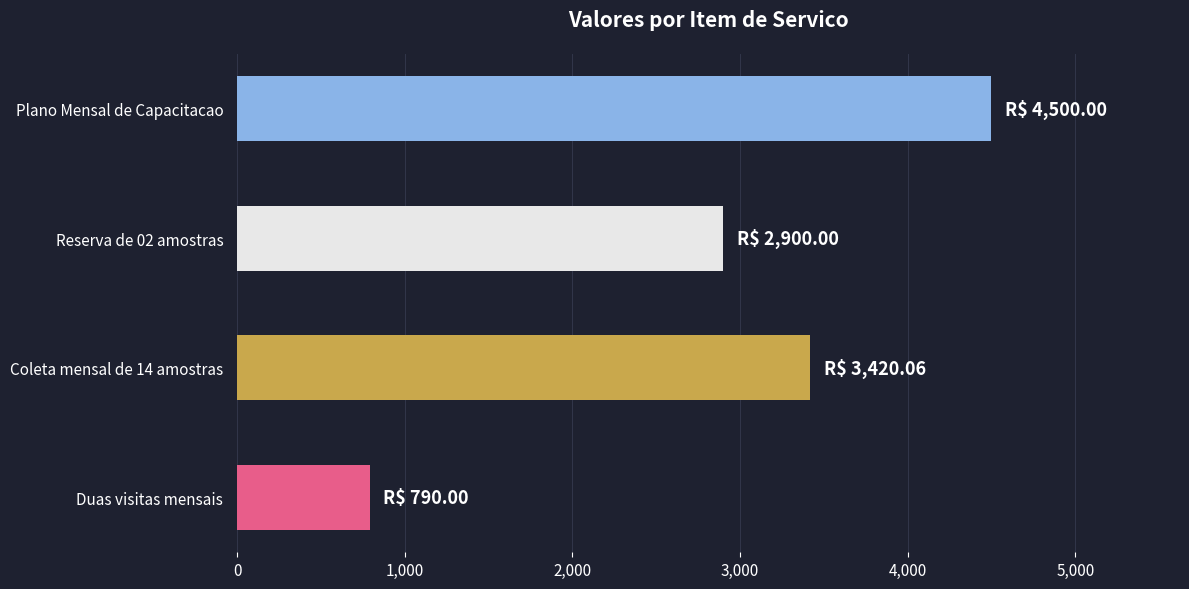

How many data points are above 3420?

2